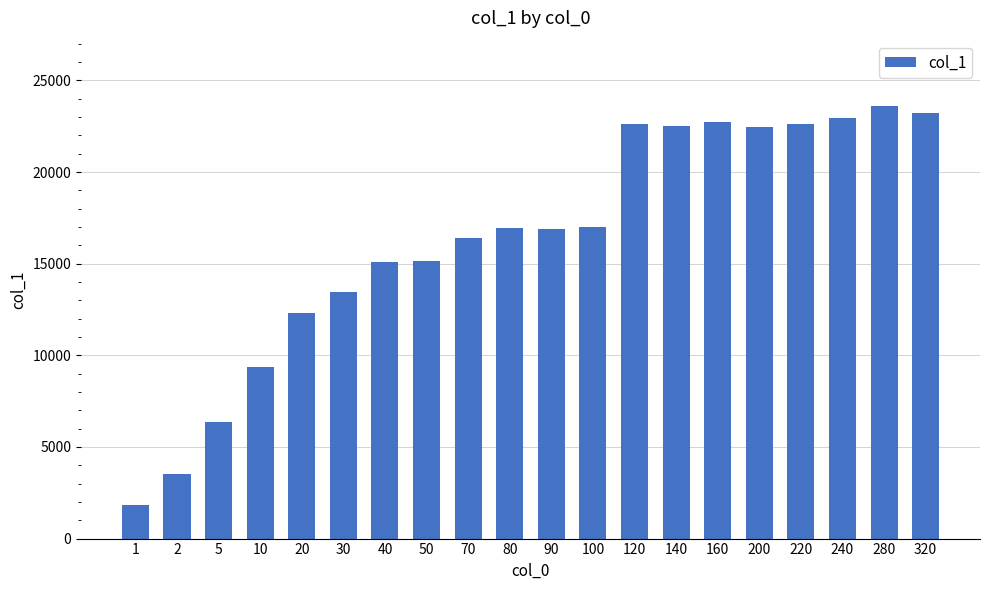

The value at 5 is 4006.7. True or false?

False